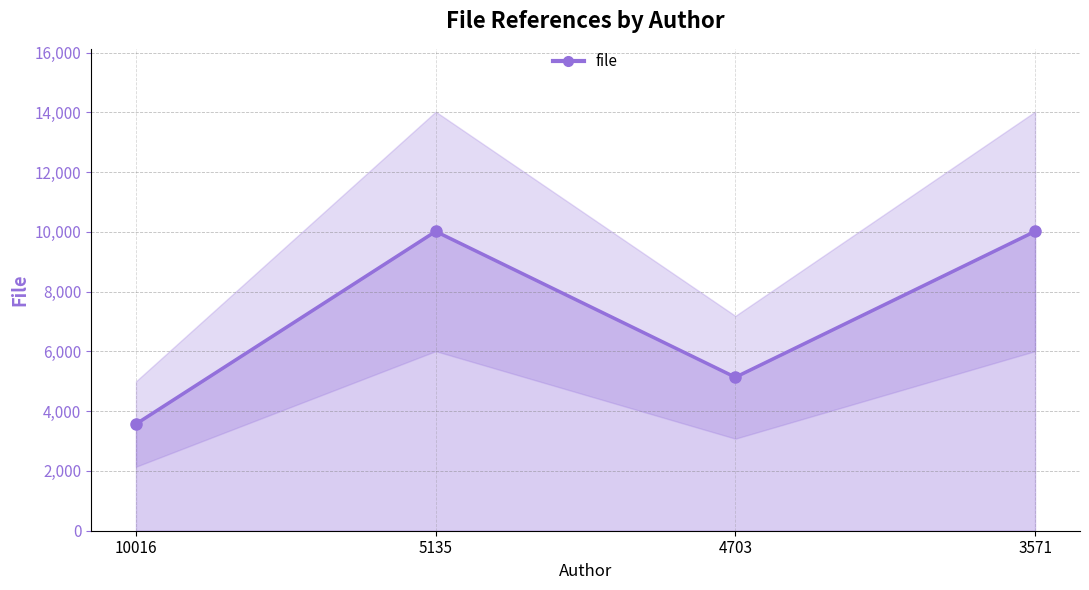

Reading left to right, transcribe all the data shown in this chart.

10016=3571	5135=10016	4703=5135	3571=10016